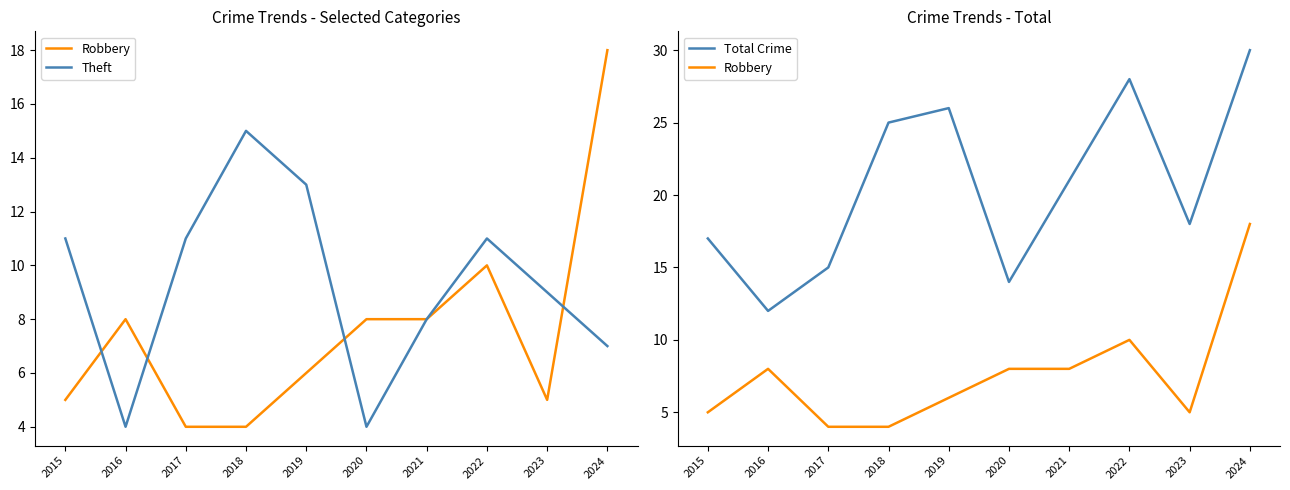

What are all the series names shown in the legend?

Robbery, Theft, Total Crime